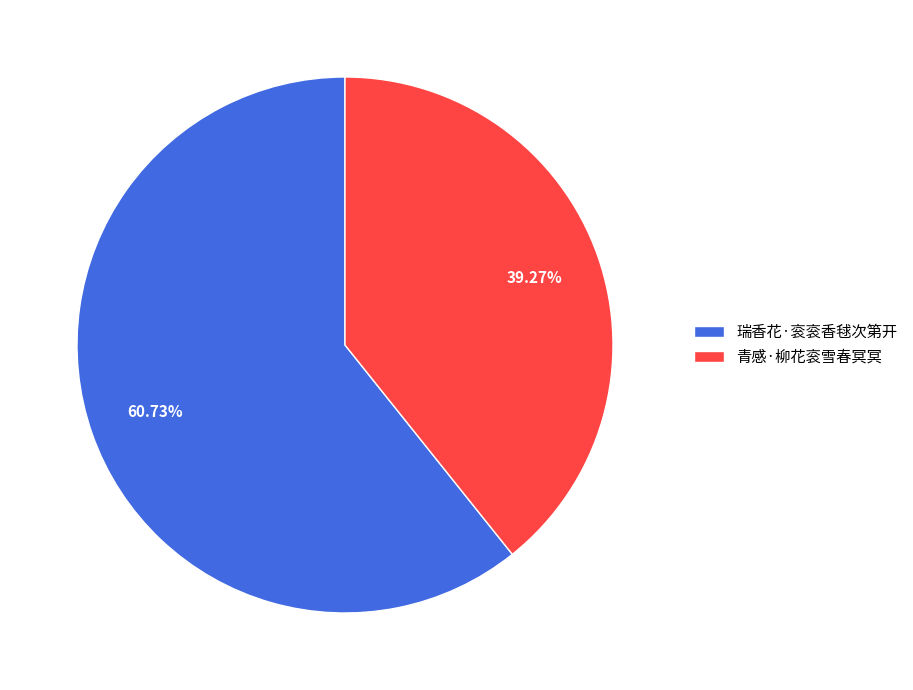

To the nearest percent, what is the average slice percentage?

50%